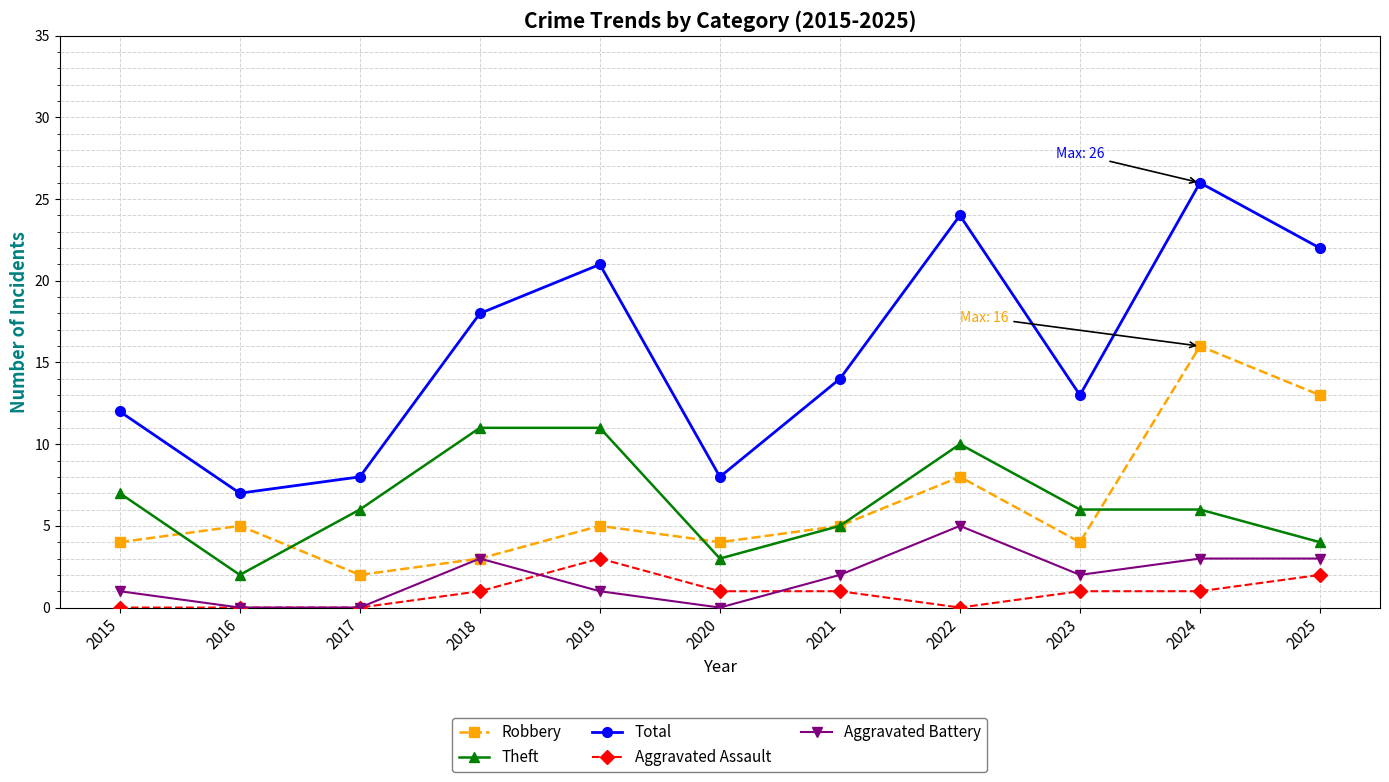

Read the Total value at 2022.

24